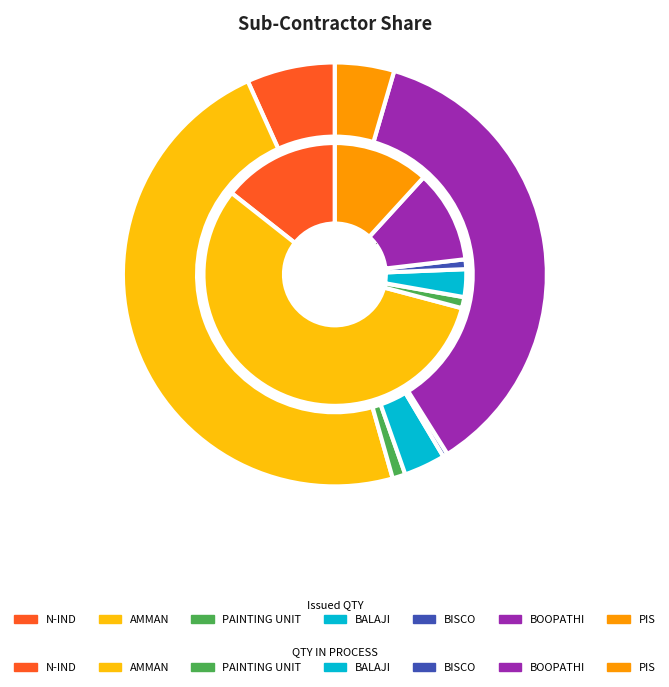

What is the difference between the highest and lowest values at N-IND?

2500